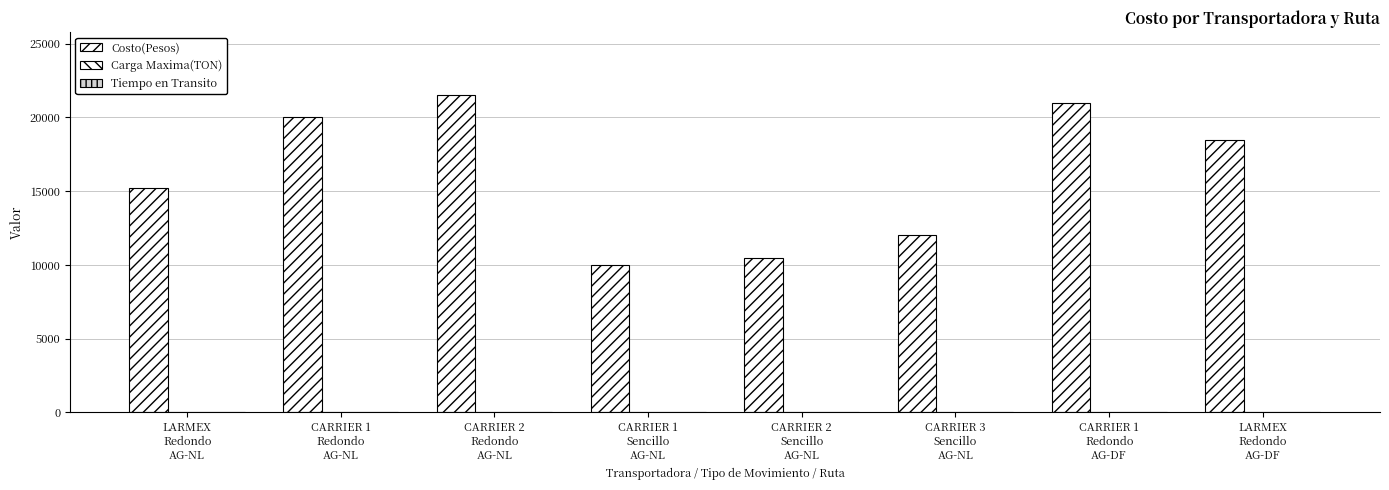

Read the Tiempo en Transito value at CARRIER 1
Redondo
AG-NL.

10